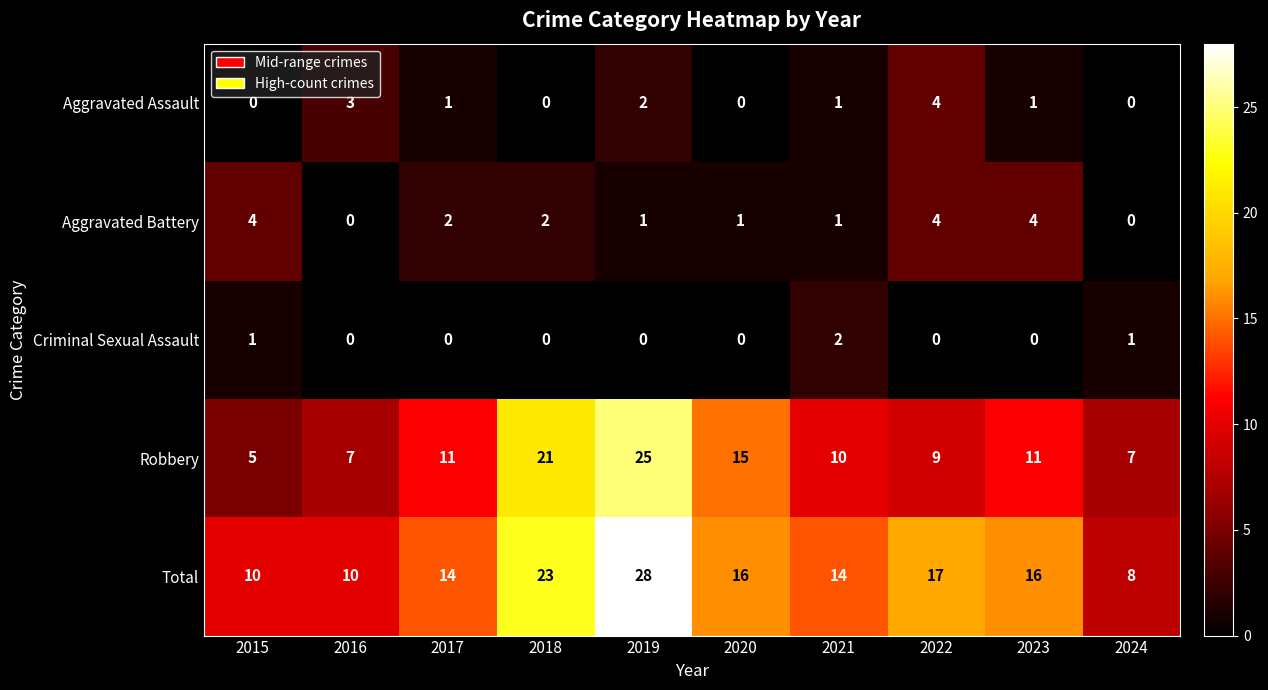

Which category has the lowest value in the Total series?

2024